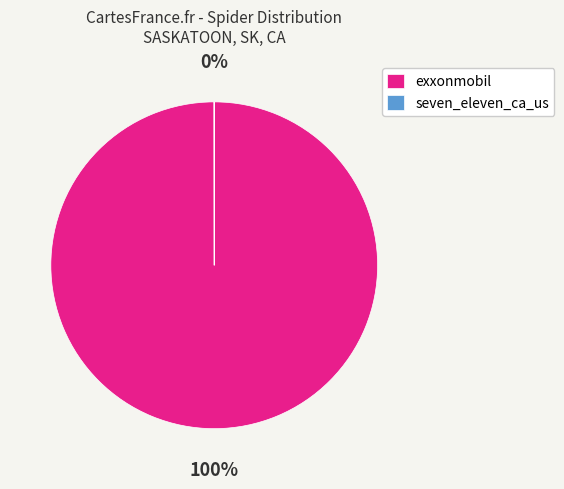

Is it true that exxonmobil is 100% of the pie?

True